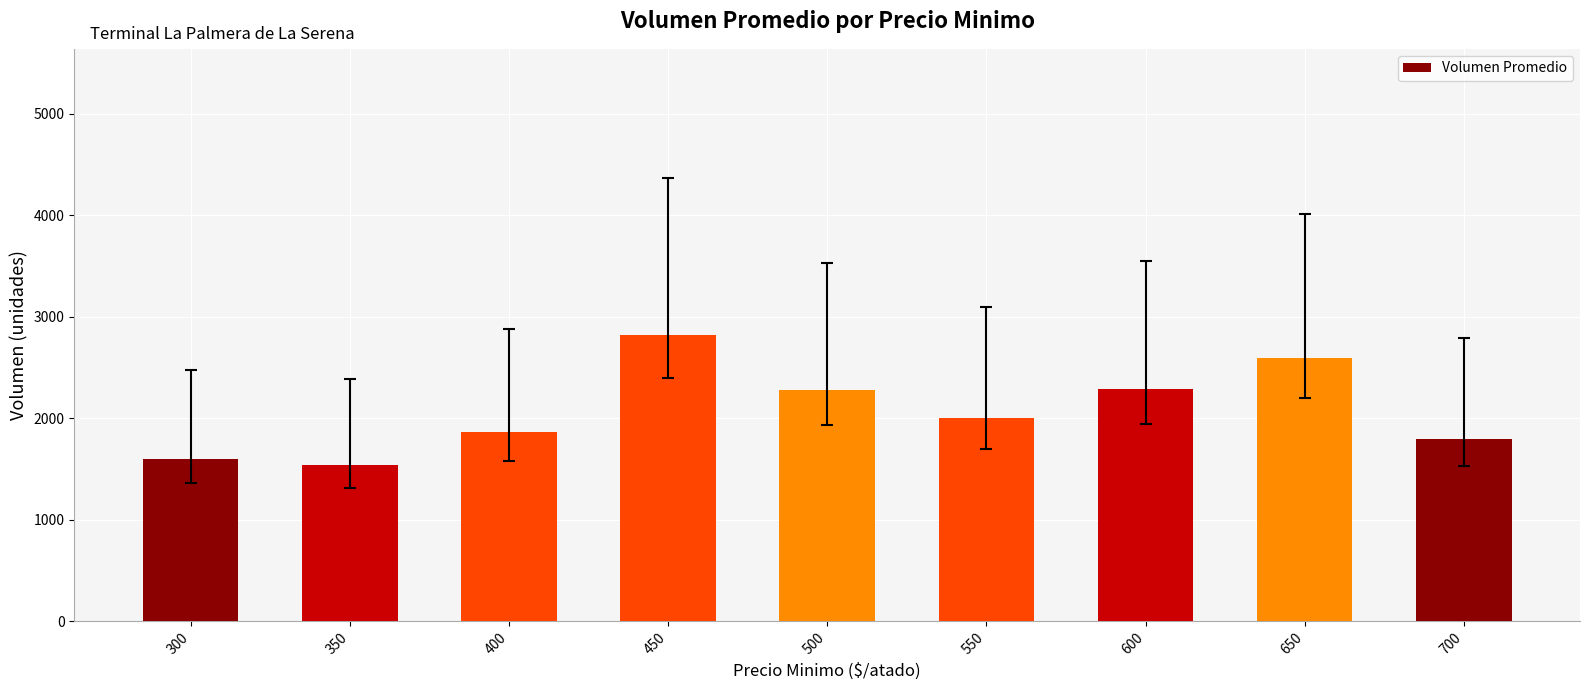

What is the change in value from 350 to 550?

+460